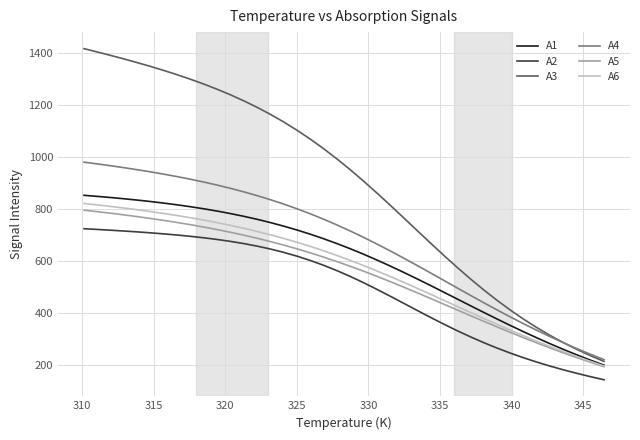

What is the minimum value shown in the chart?

143.2